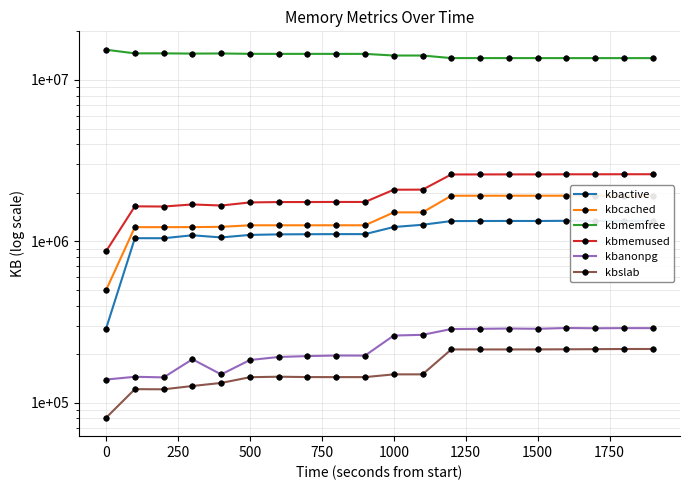

Is this an area chart (filled region under the line)?

No